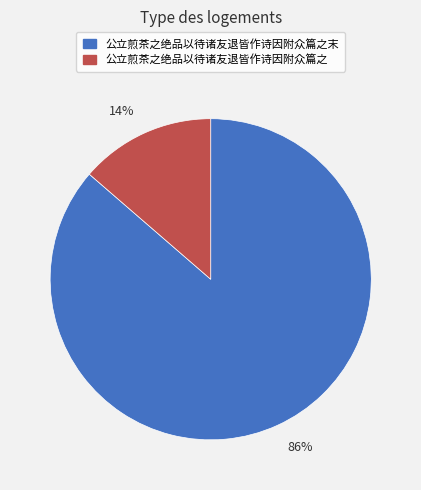

Is the sum of 86% and 14% greater than half?

Yes